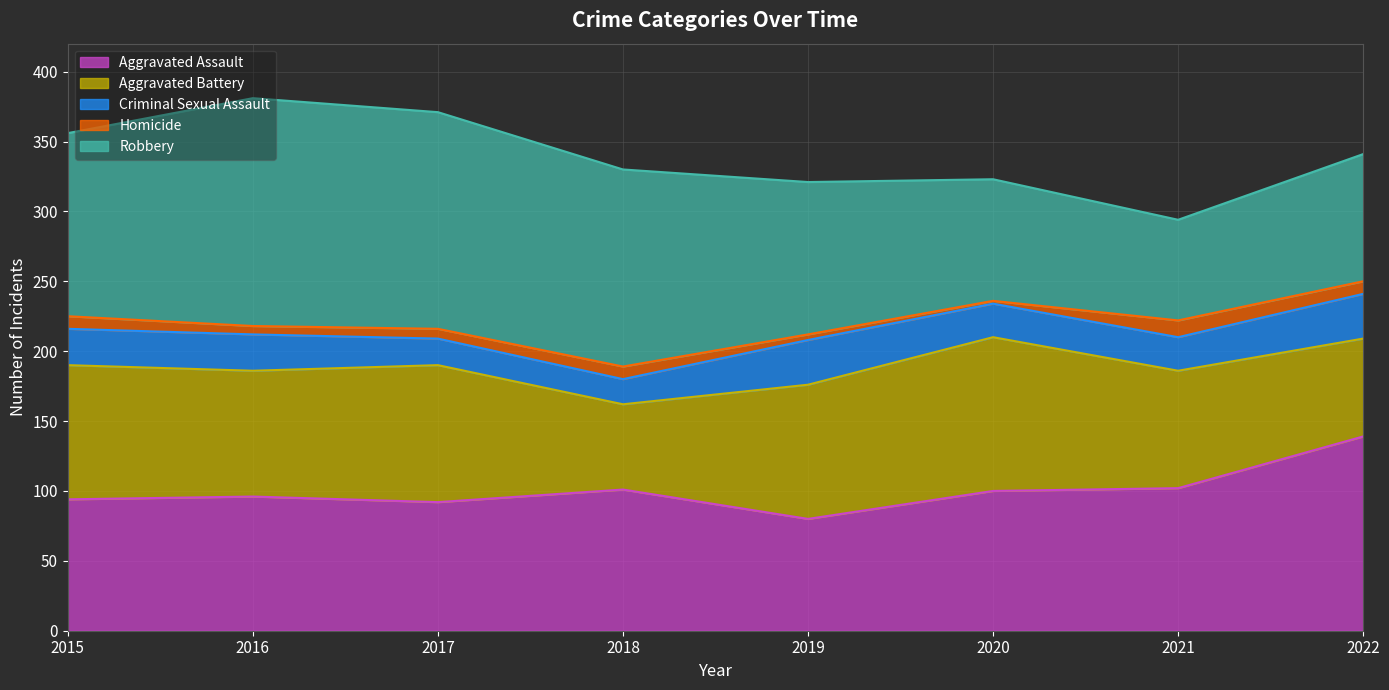

Reading left to right, extract all data points from this chart.

Aggravated Assault: 94	96	92	101	80	100	102	139
Aggravated Battery: 96	90	98	61	96	110	84	70
Criminal Sexual Assault: 26	26	19	18	32	24	24	32
Homicide: 9	6	7	9	4	2	12	9
Robbery: 131	163	155	141	109	87	72	91